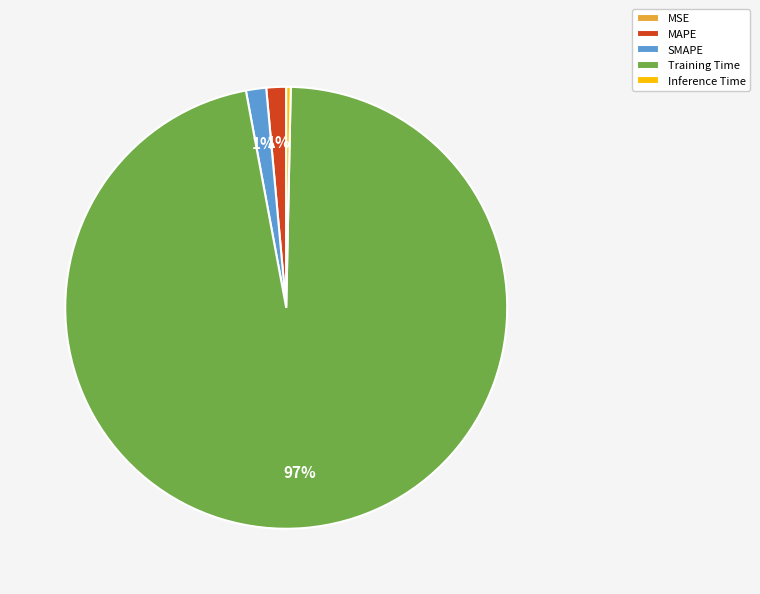

Do MAPE and SMAPE together represent more than half of the pie?

No